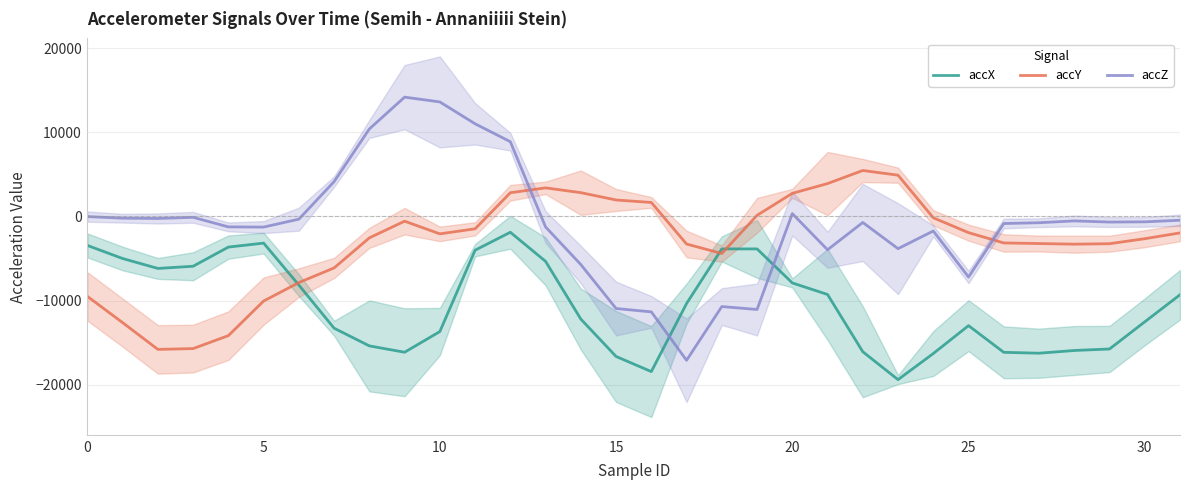

After their last crossing, which series has the higher values: accY or accZ?

accZ